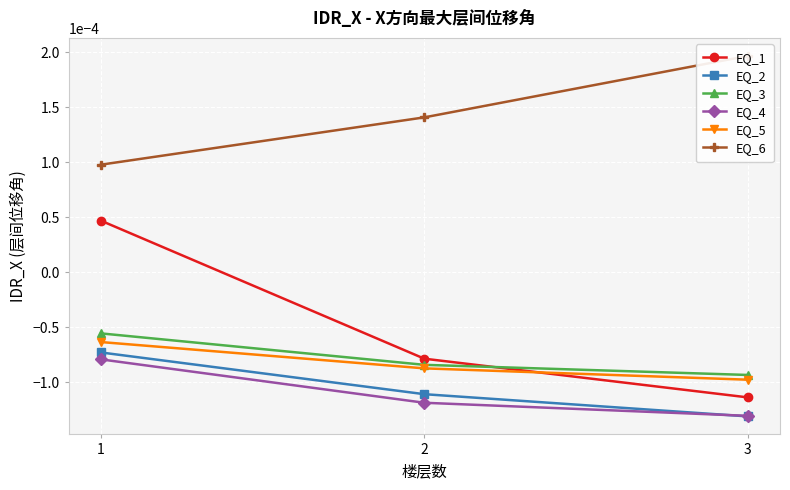

The EQ_1 series shows 0.0 at 1. True or false?

True